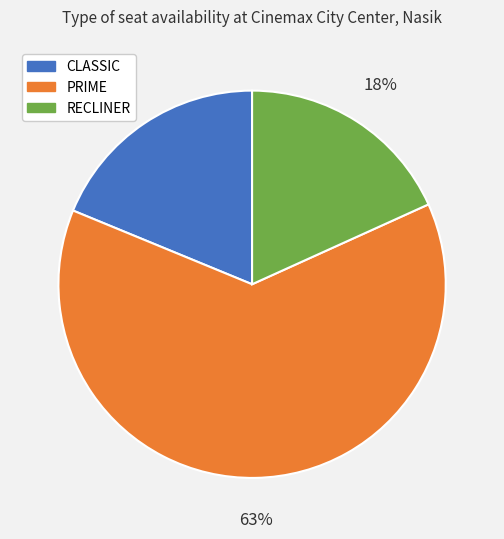

To the nearest percent, what is the difference between the RECLINER and CLASSIC slice percentages?

1%